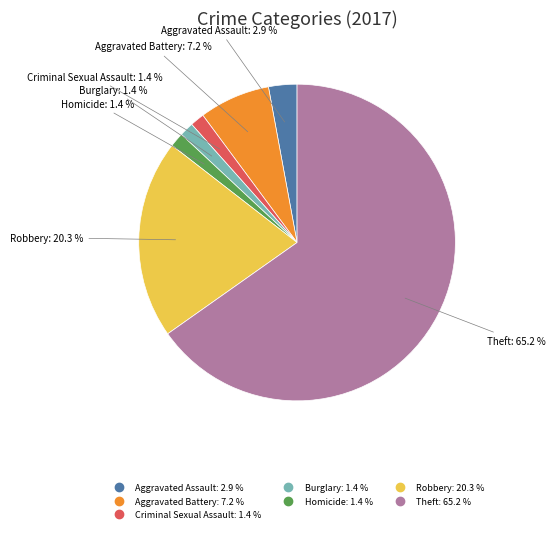

True or false: Robbery accounts for 14% of the total.

False